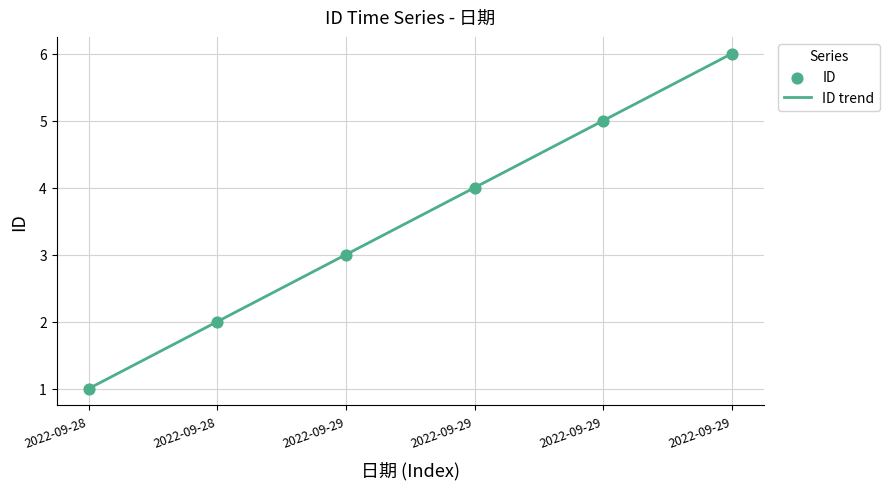

What is the change in value from 2022-09-29 to 2022-09-29?

+2